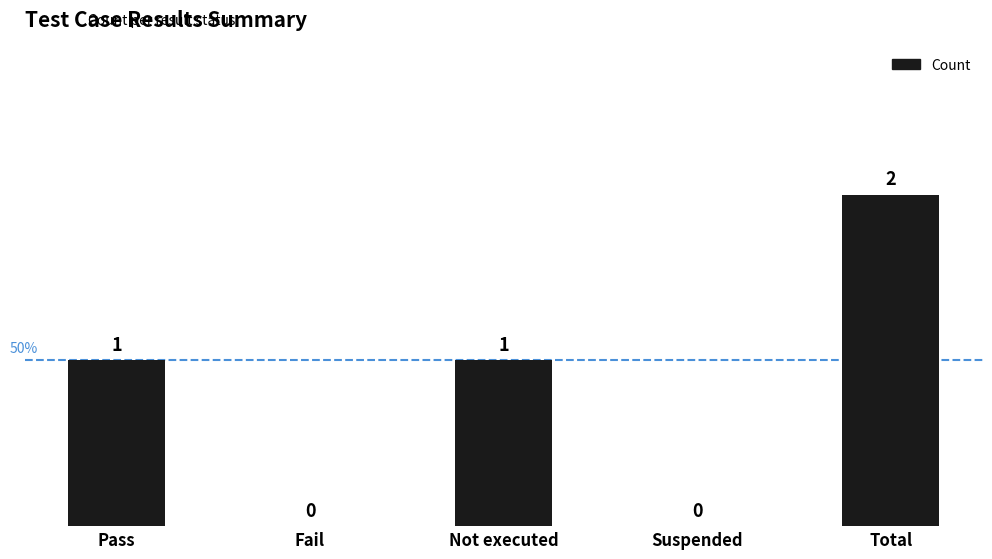

What is the sum of all values?

4